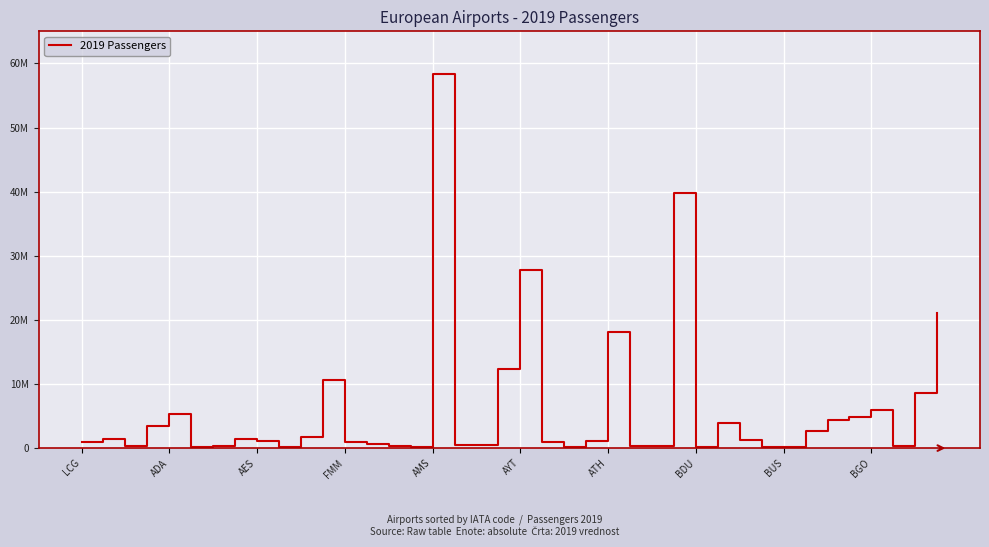

Does the chart display data point markers on the line(s)?

No